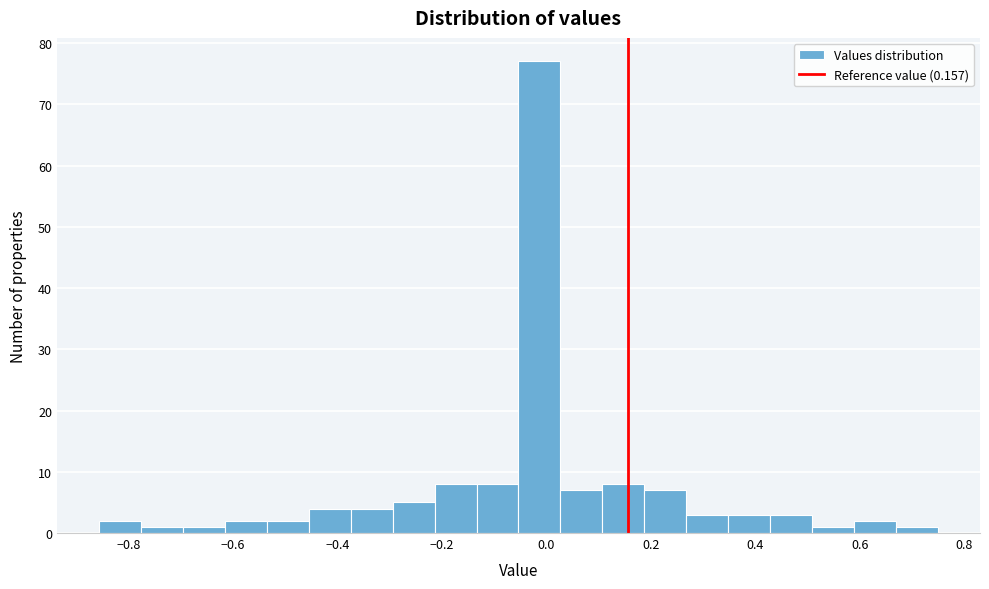

Which range on the x-axis has the tallest bar?

-0.06 to 0.02